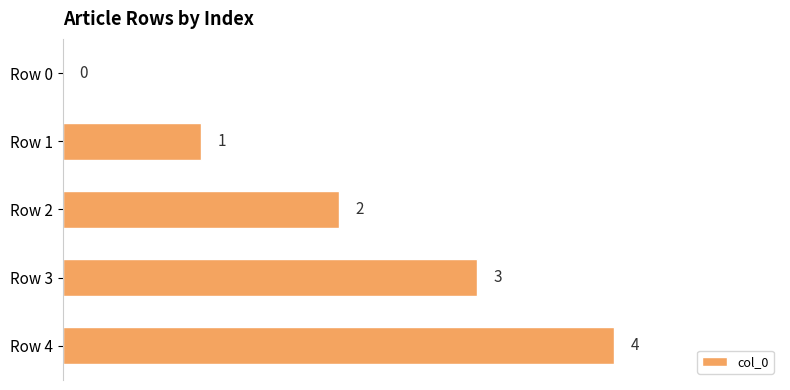

Which has a higher value, Row 4 or Row 1?

Row 4